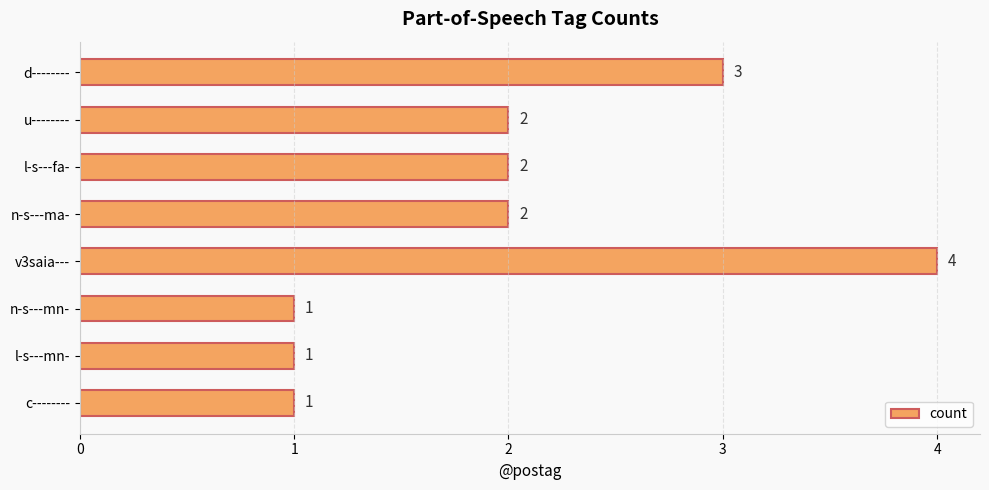

What is the difference between the second highest and second lowest values?

2